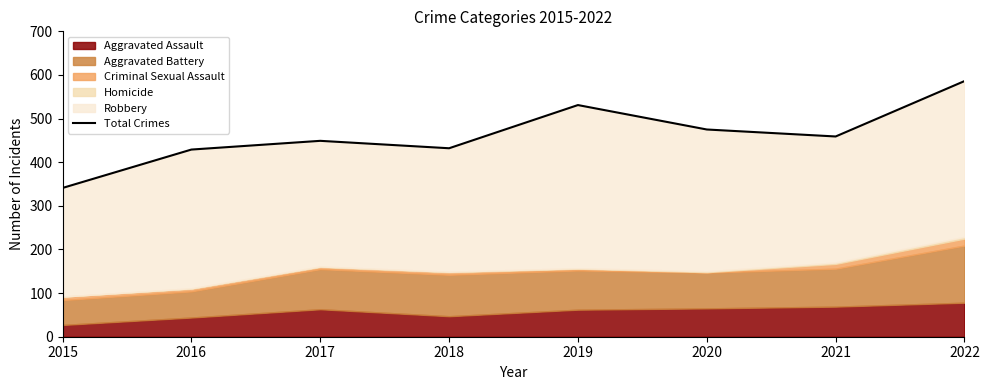

What is the difference between the maximum and second lowest values?

157